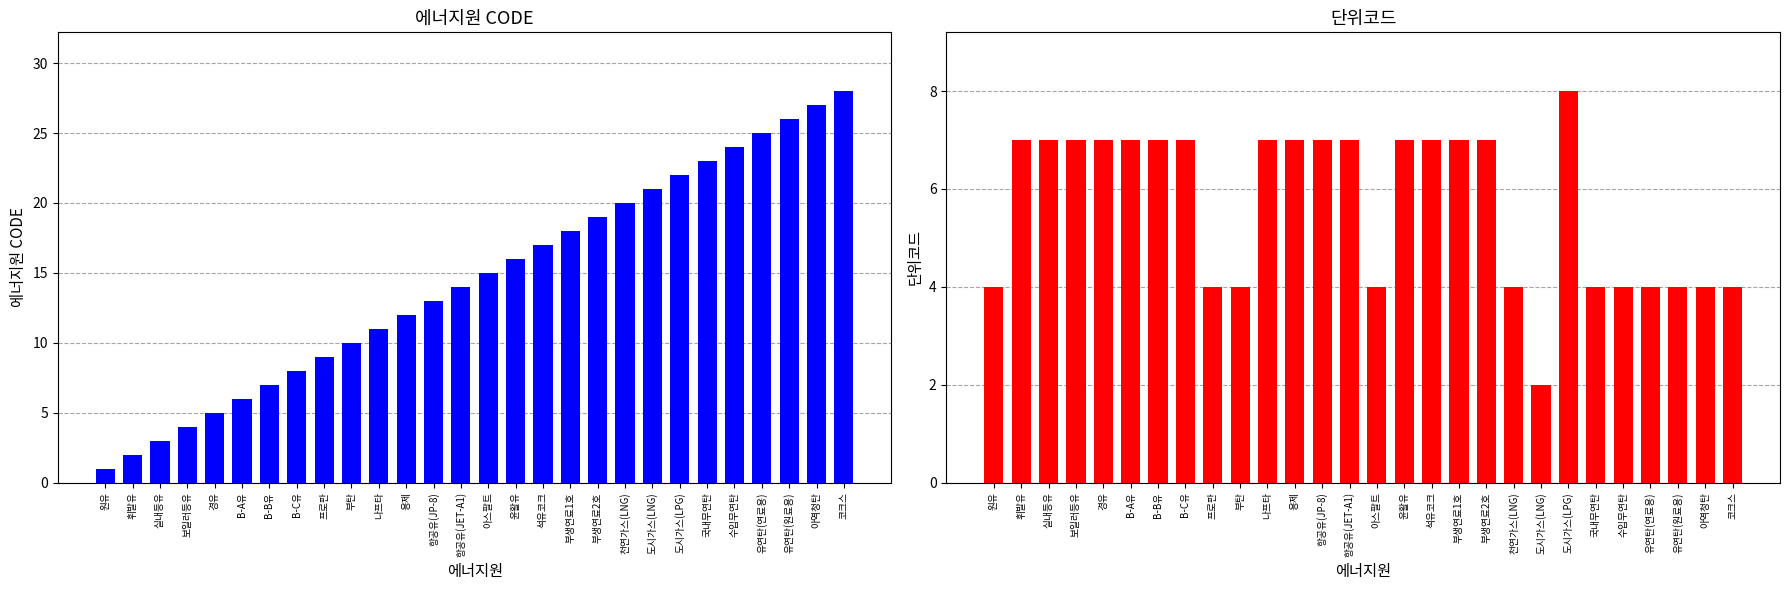

What is the value of the 단위코드 bar at the 11th from the left?

7